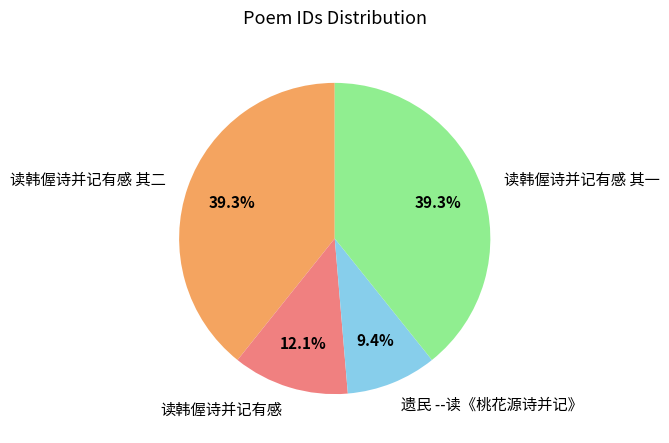

Which has a higher value, 读韩偓诗并记有感 其一 or 遗民 --读《桃花源诗并记》?

读韩偓诗并记有感 其一